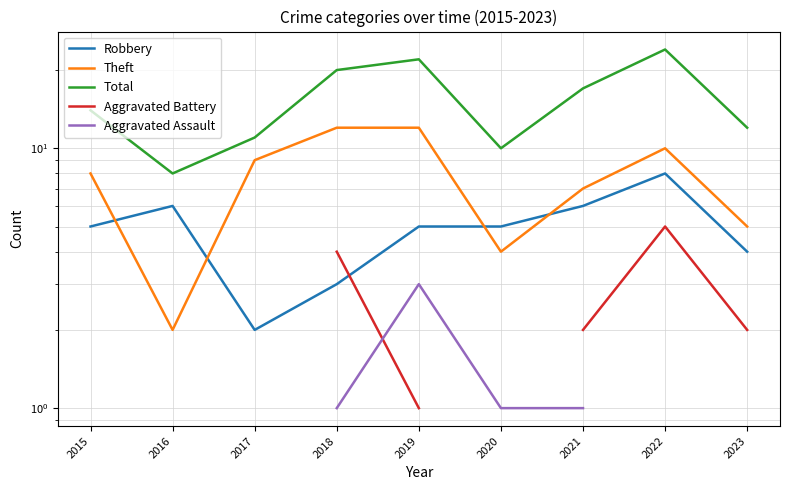

At 2018, list the series in order from largest to smallest.

Total, Theft, Aggravated Battery, Robbery, Aggravated Assault